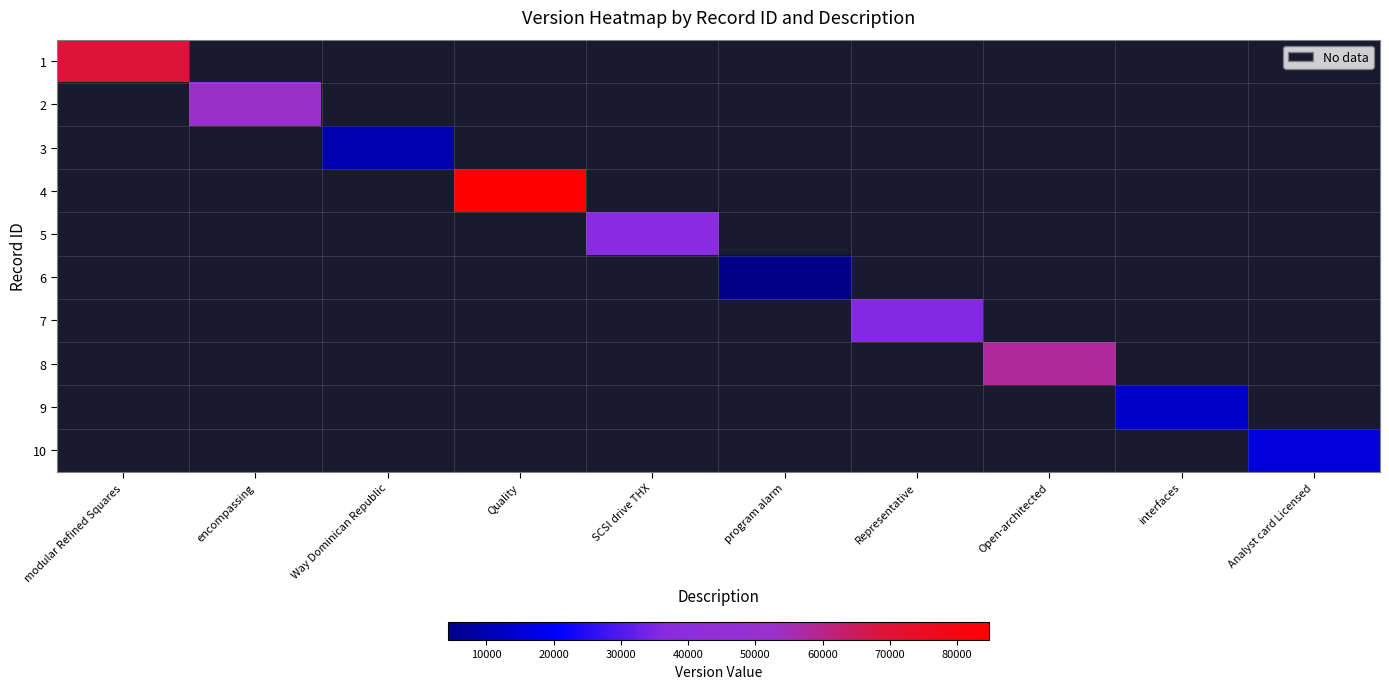

Is the value of 9 at SCSI drive THX greater than the value of 7 at modular Refined Squares?

No